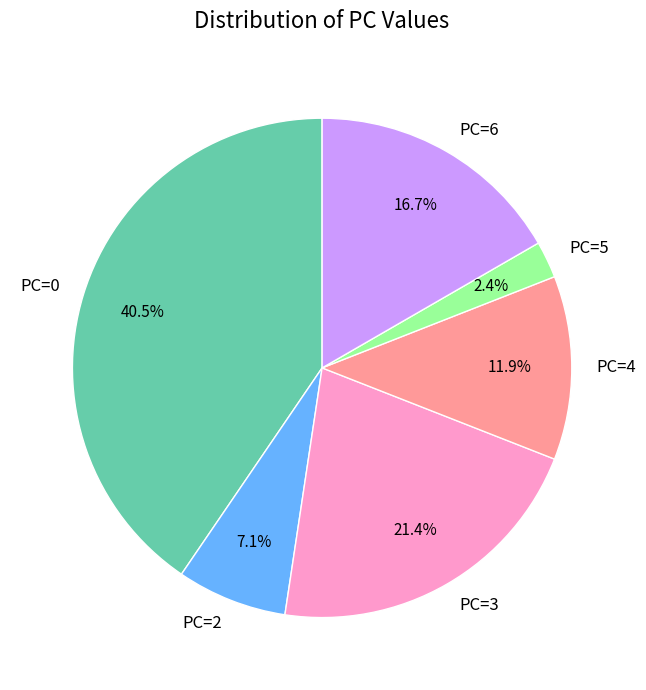

Rank the categories by value from highest to lowest.

PC=0, PC=3, PC=6, PC=4, PC=2, PC=5